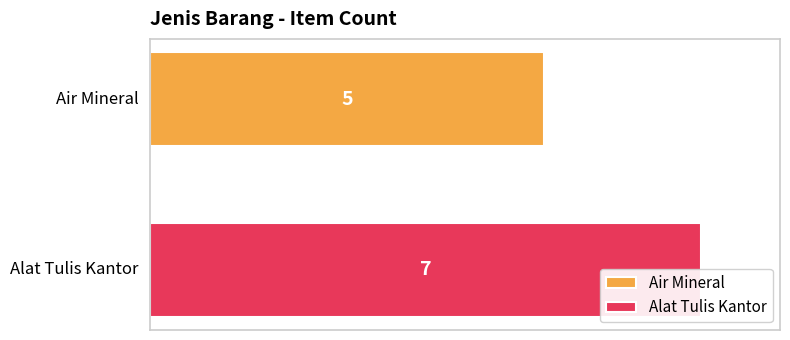

Reading left to right, what are all the values shown in this chart?

Air Mineral=5	Alat Tulis Kantor=7